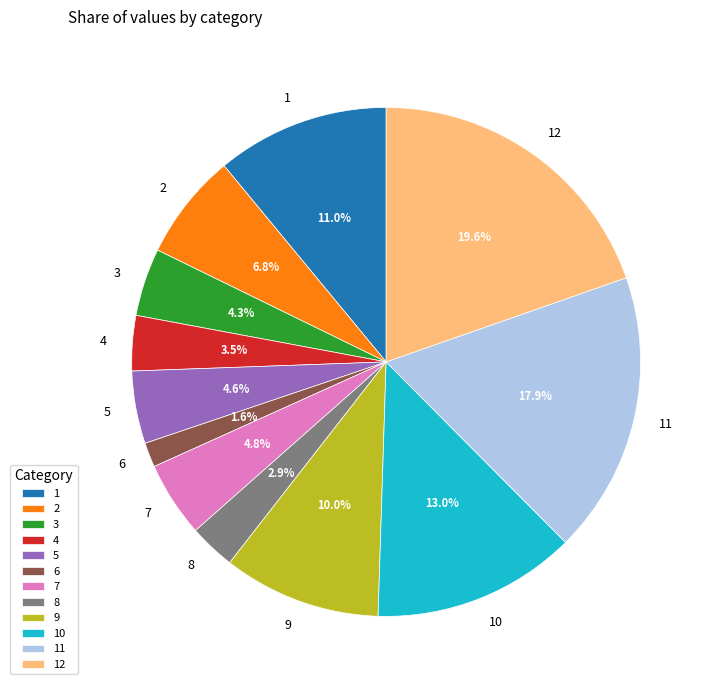

Is it true that 12 is 25% of the pie?

False